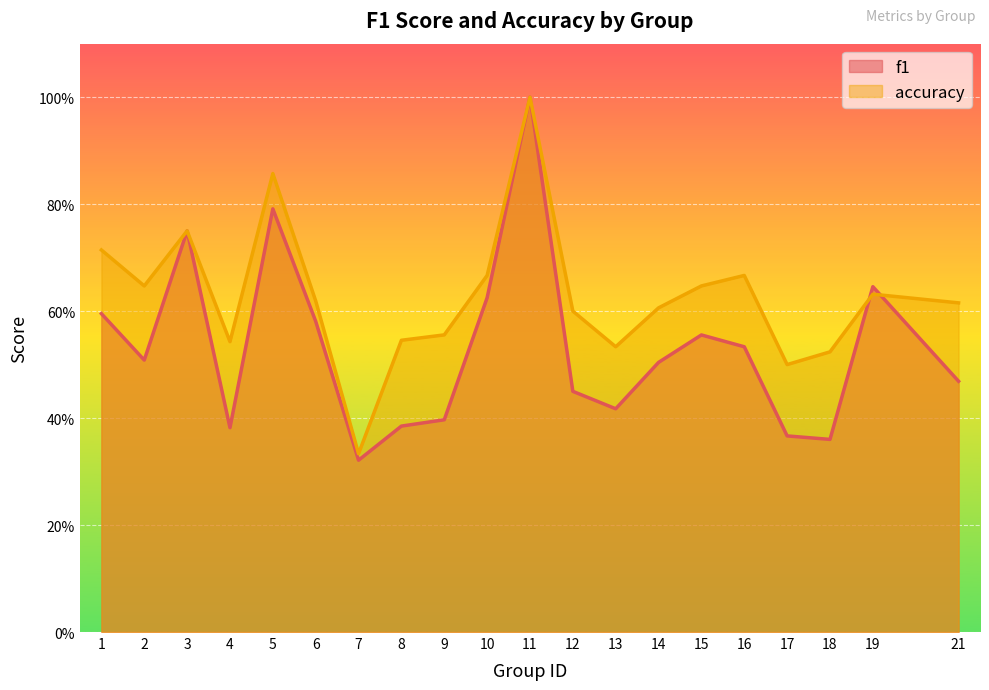

The value of f1 at 2 is 0.5. True or false?

True